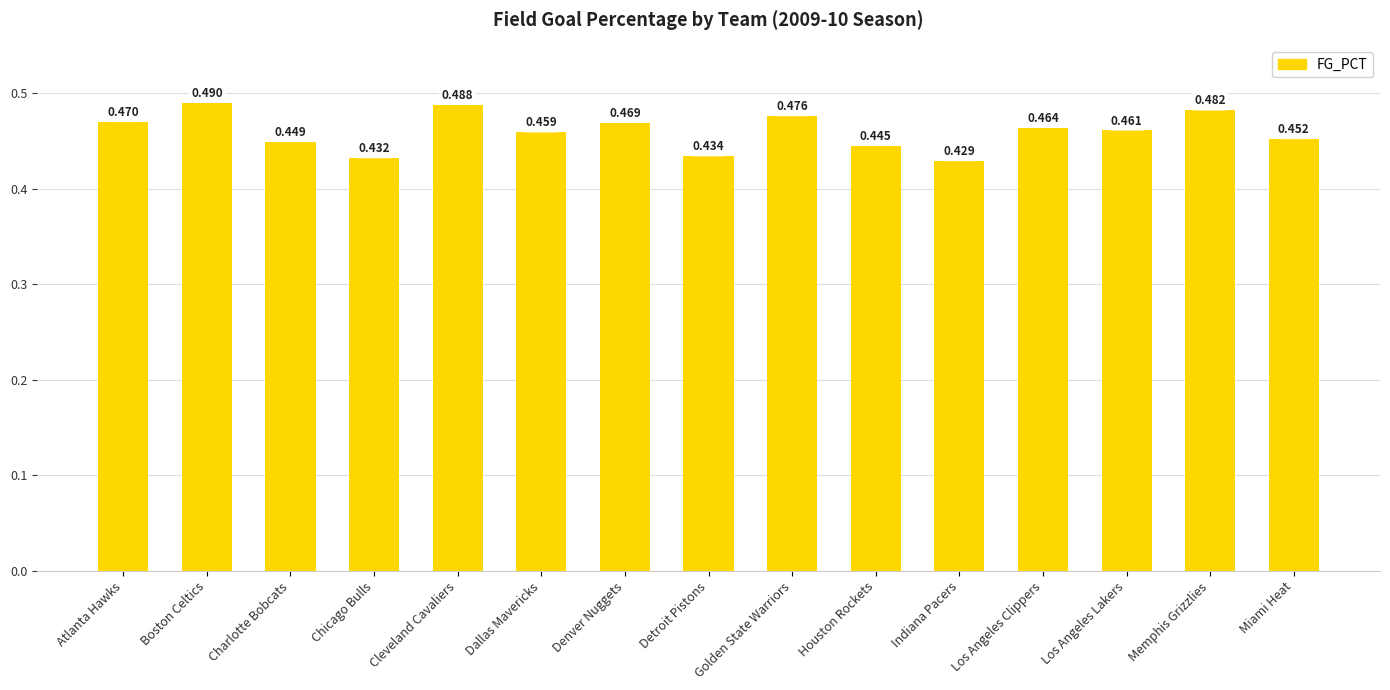

How many bars are there in total?

15